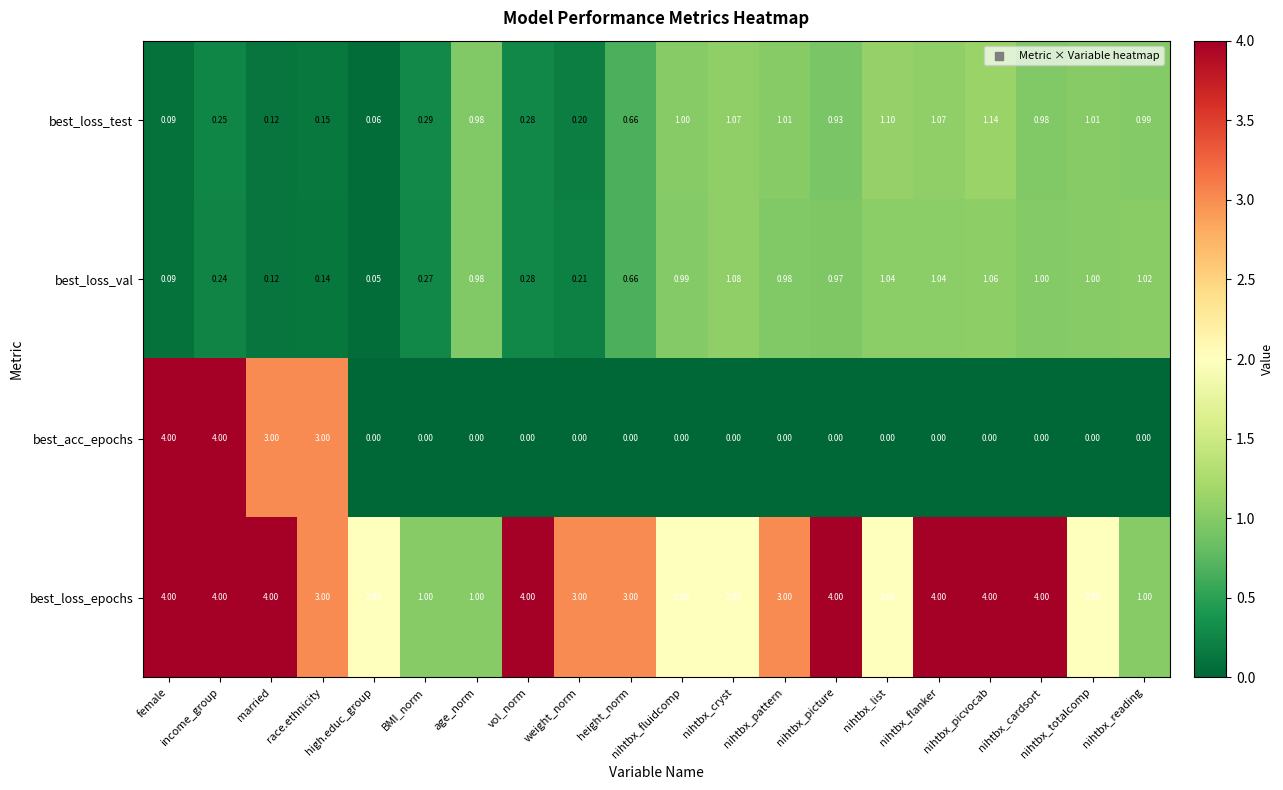

Which series has the largest range (max minus min)?

best_acc_epochs